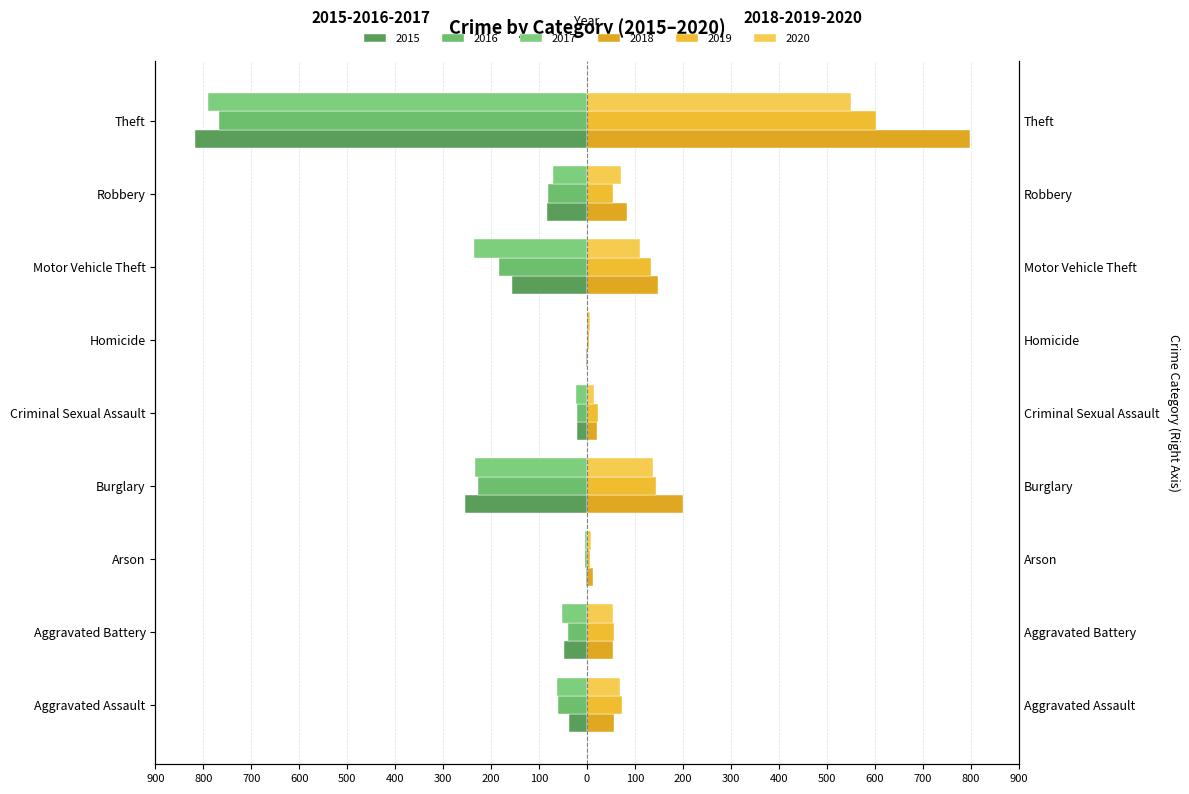

What is the total value across all series at Arson?

16